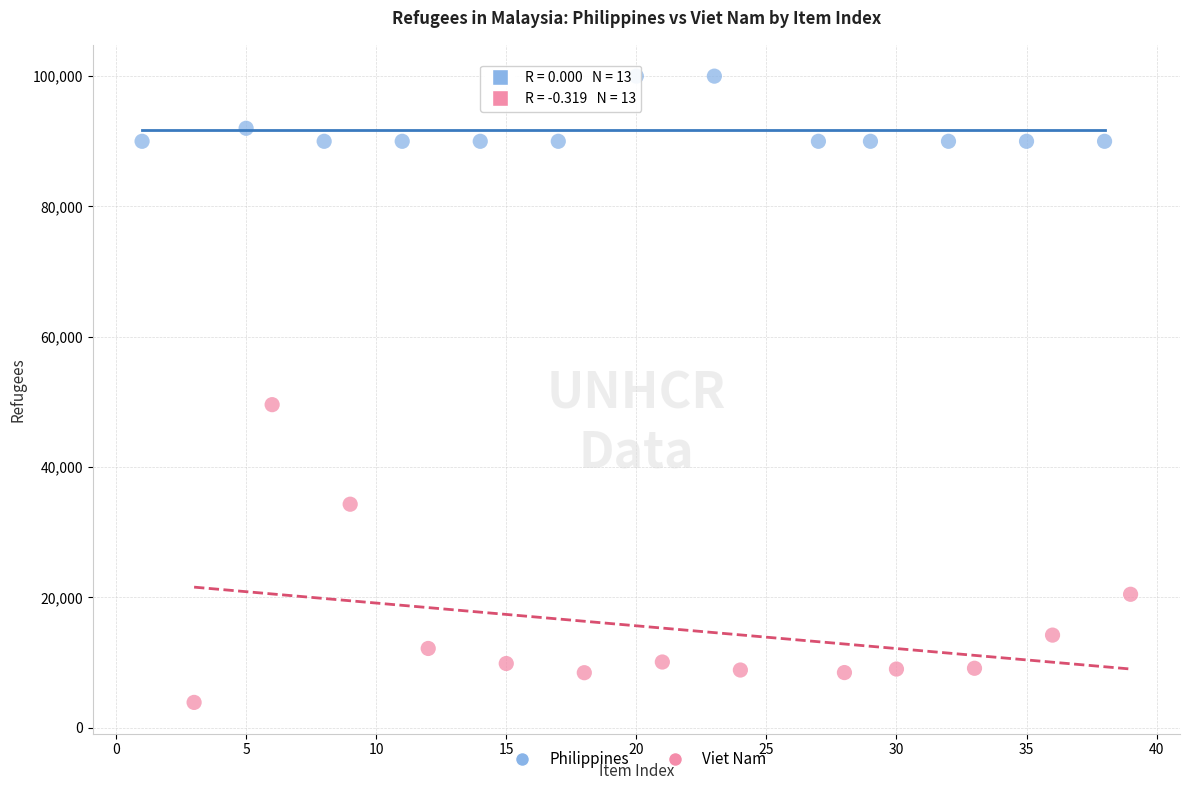

Which series contains the lowest Y value?

Viet Nam